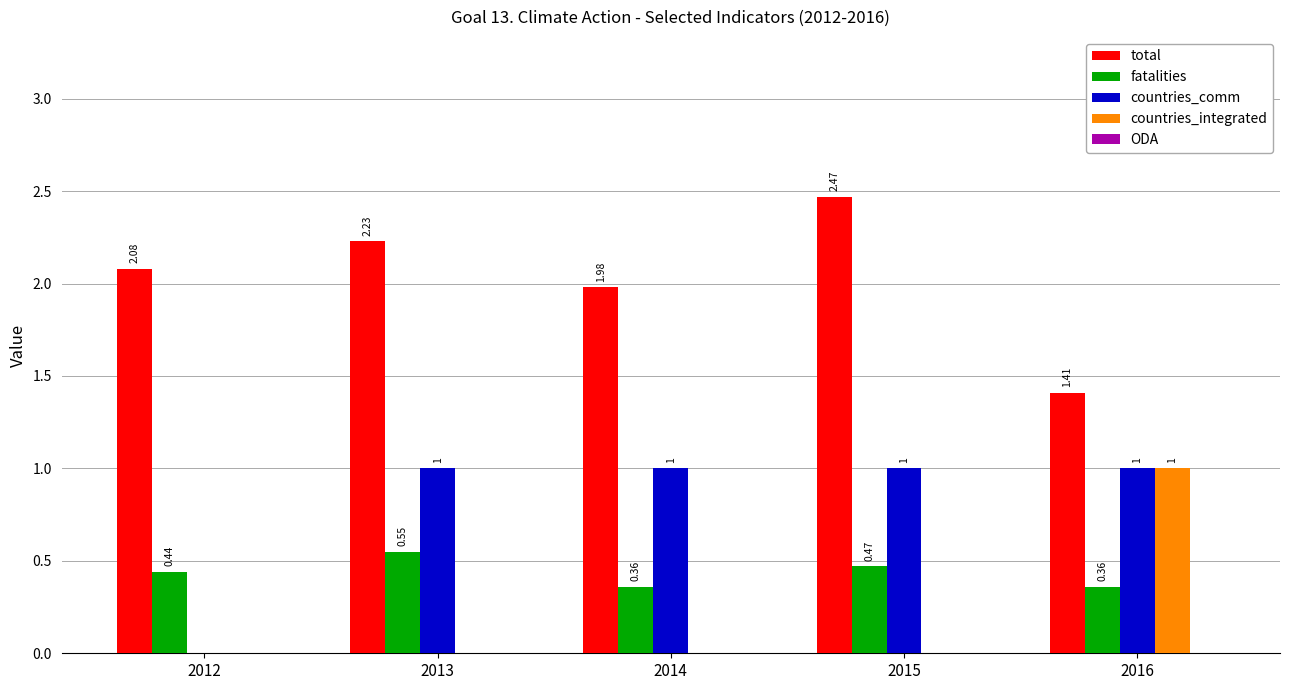

What is the sum of the total values at 2014 and 2016?

3.4